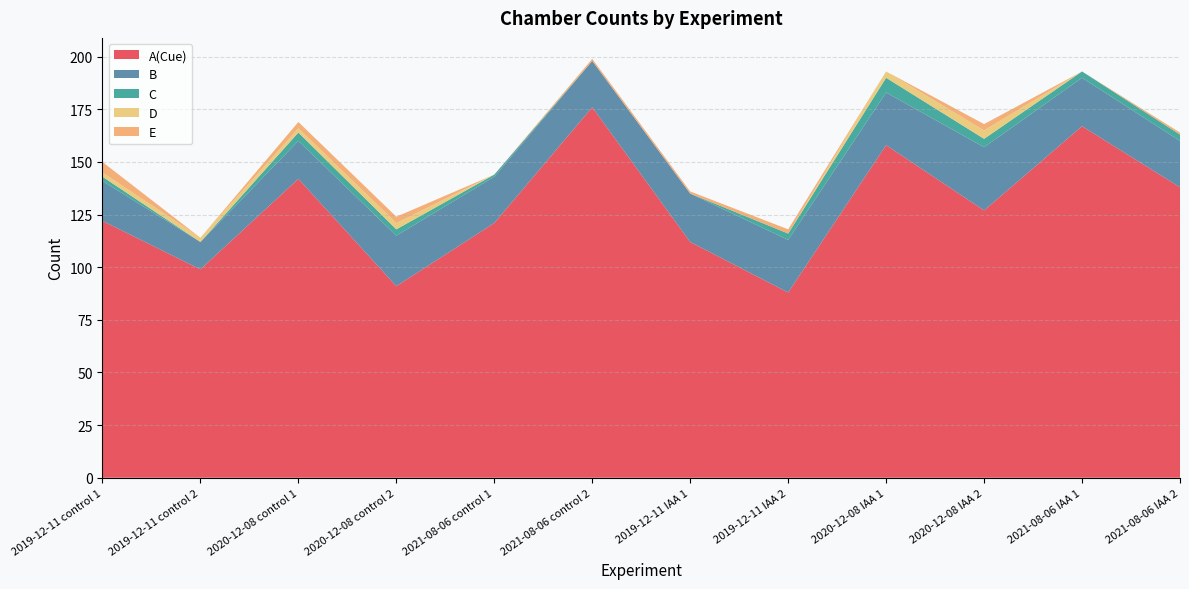

Reading left to right, transcribe all the data shown in this chart.

A(Cue): 122	99	142	91	121	176	112	88	158	127	167	138
B: 19	13	18	24	22	22	23	25	25	30	23	22
C: 2	0	4	3	1	0	0	3	7	4	3	3
D: 2	2	2	3	0	0	0	0	3	4	0	0
E: 5	0	3	3	0	1	1	2	0	3	0	1